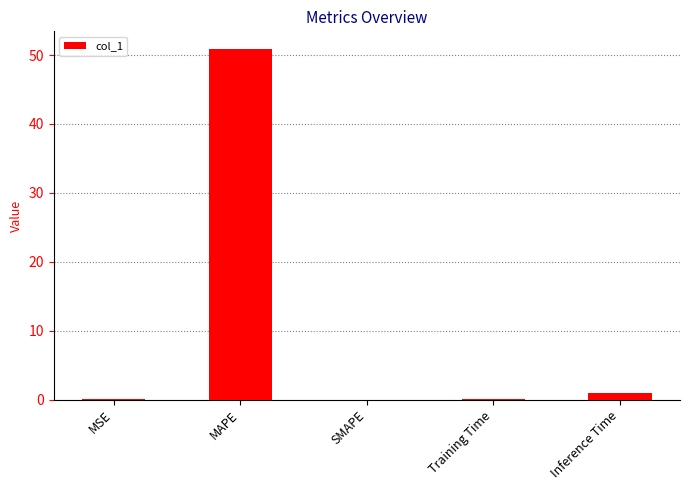

What value does the data have at Inference Time?

0.9